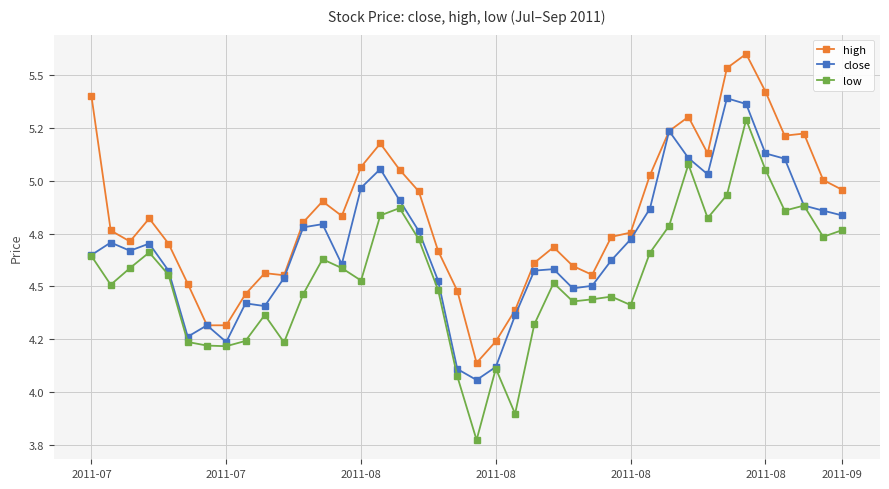

What is the label of the 32nd point from the left?

31